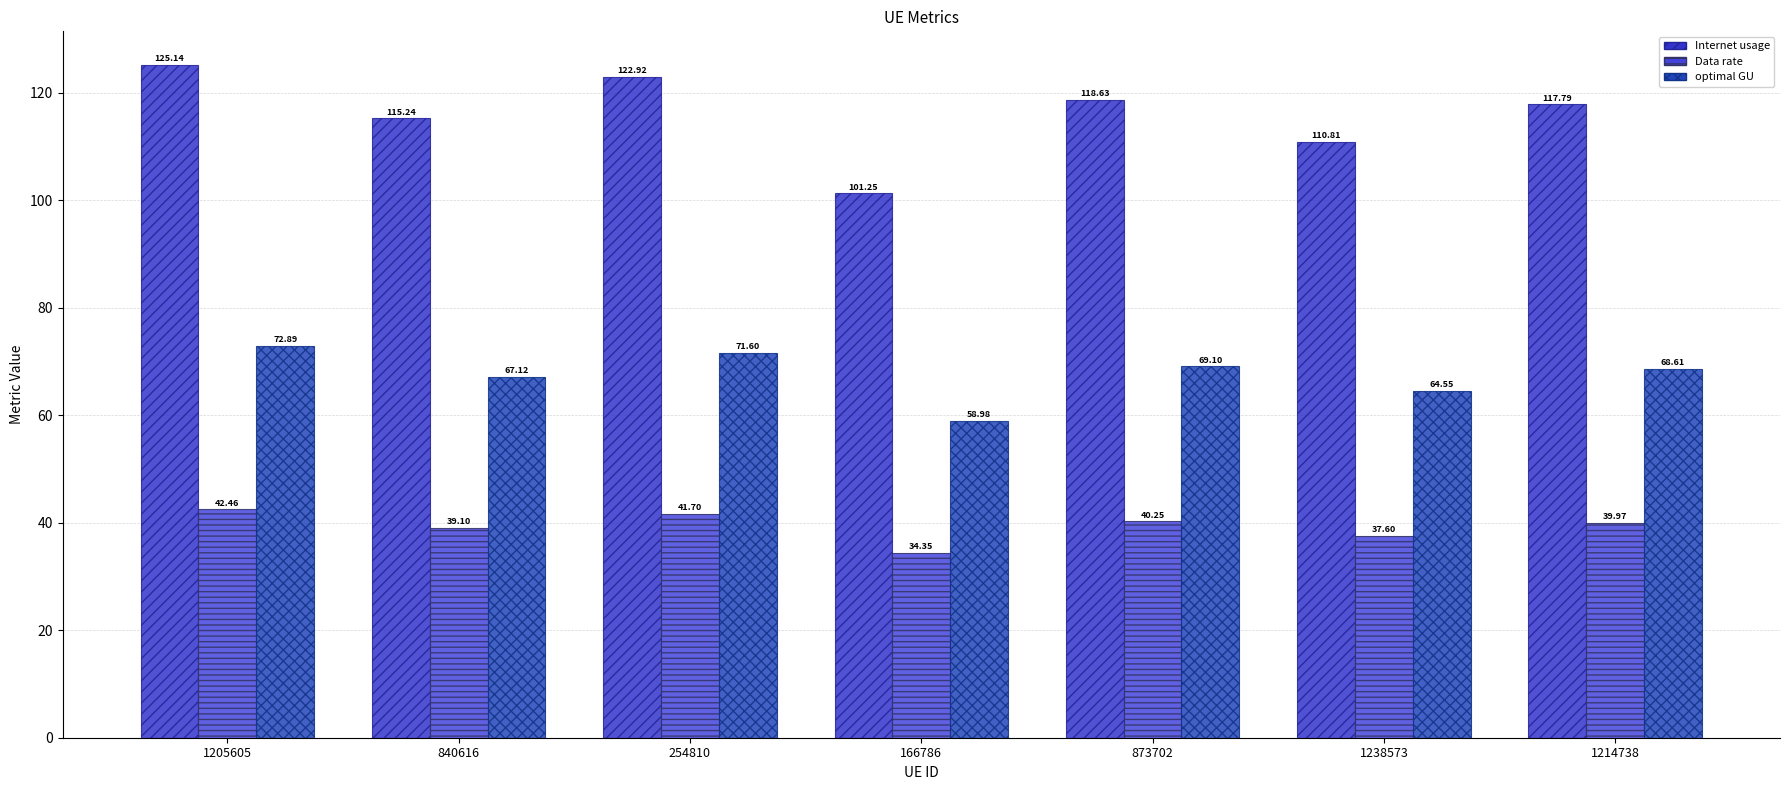

At which category is the sum across all series the highest?

1205605